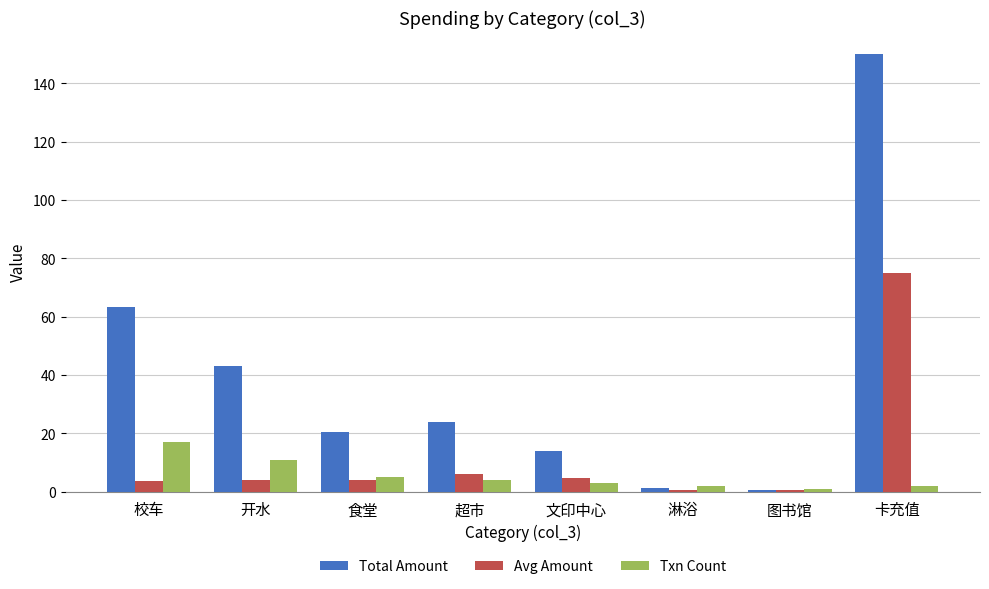

How many categories are shown in the chart?

8